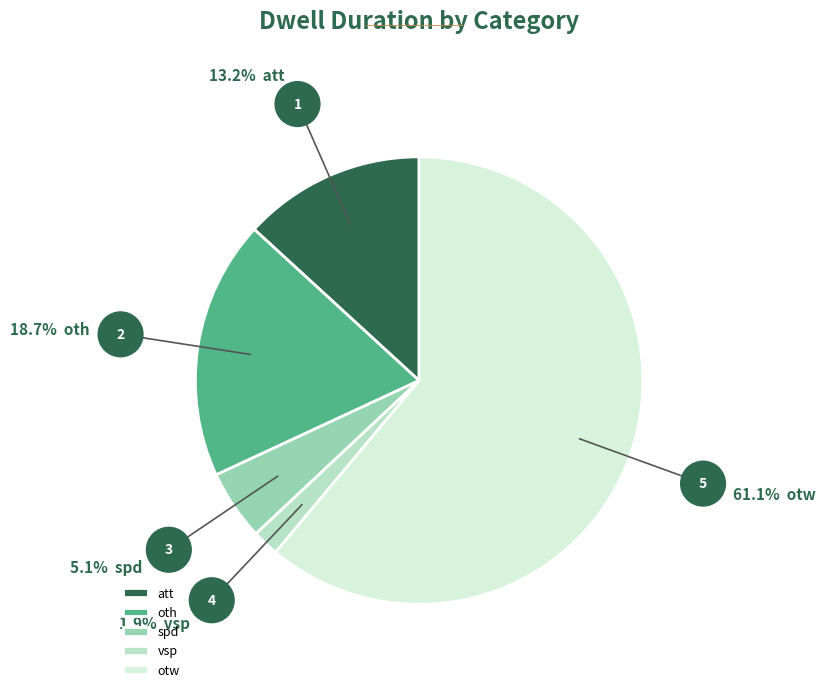

Rank the categories by value from lowest to highest.

vsp, spd, att, oth, otw